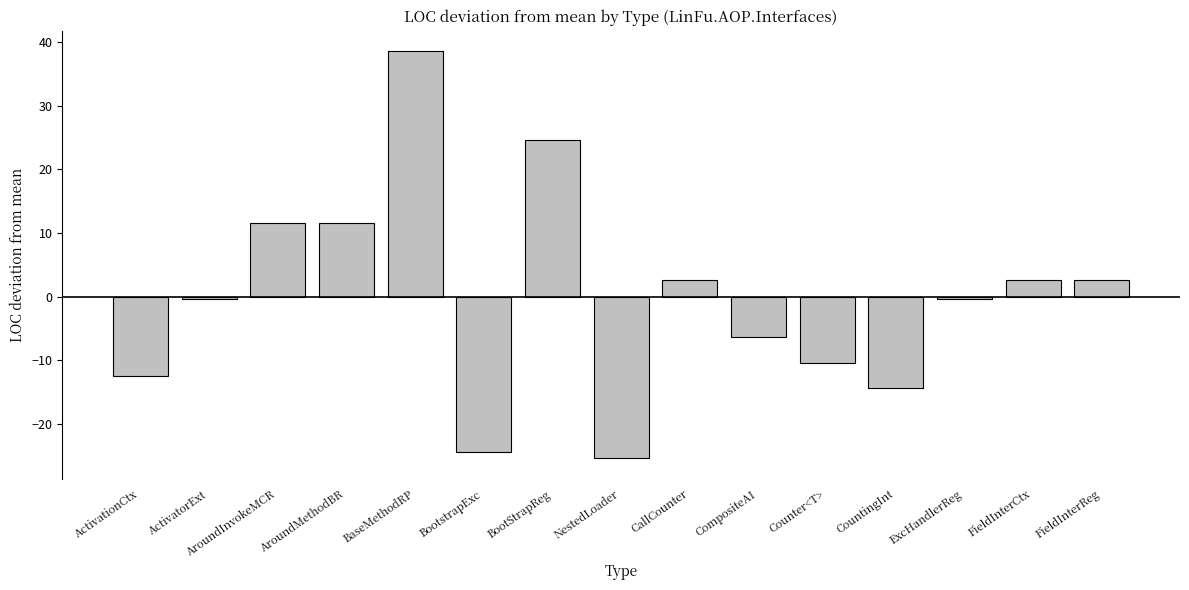

At which category does the chart reach its peak across all series?

BaseMethodRP